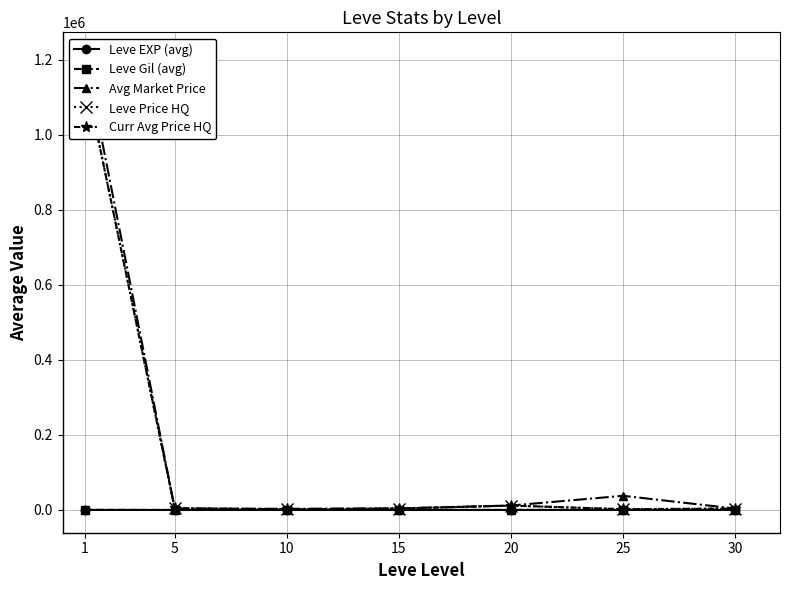

At how many categories does at least one series exceed 243052?

1